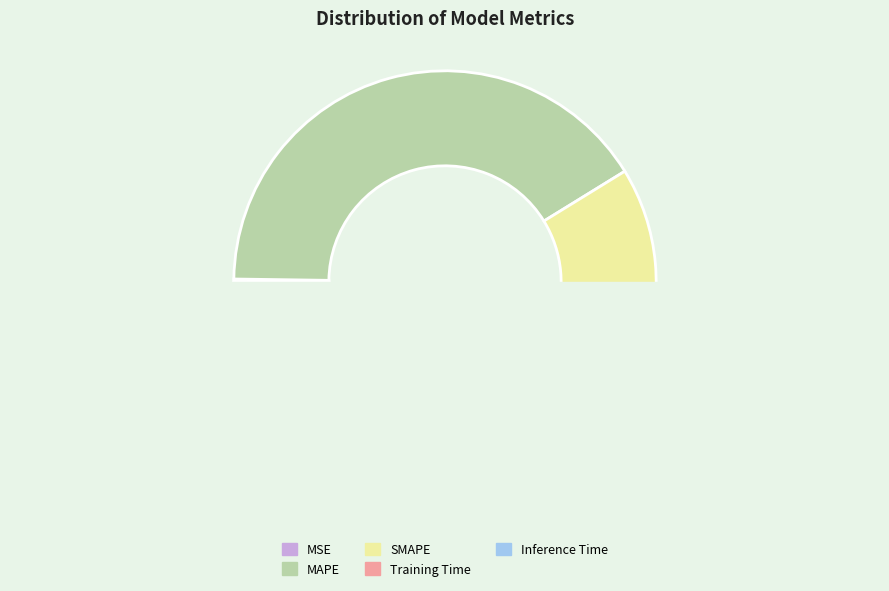

Is it true that Training Time is 12% of the pie?

False